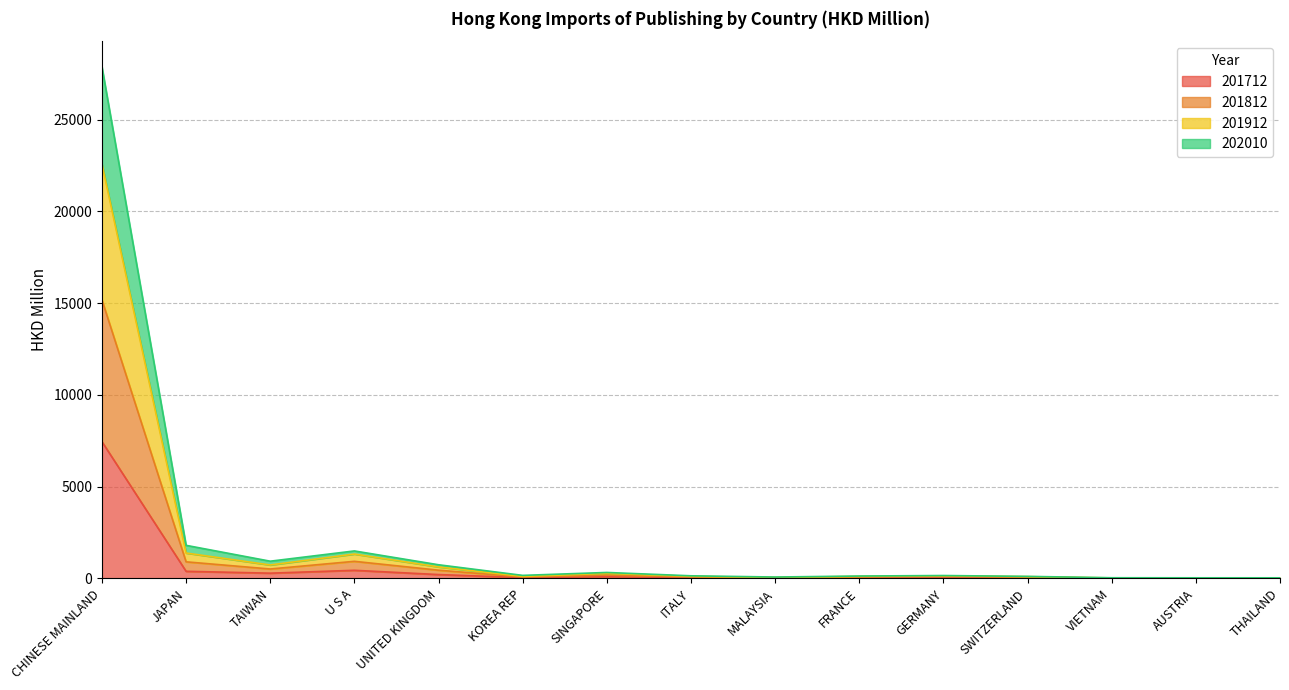

Count the number of categories in the chart.

15